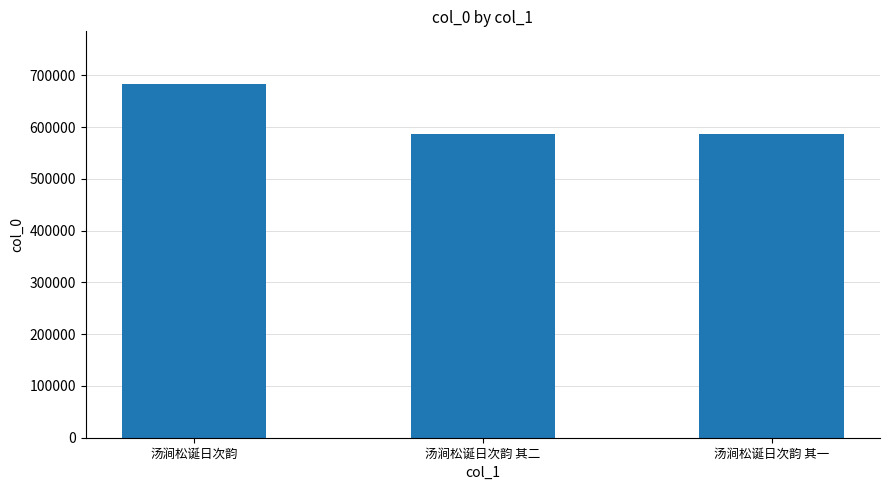

What is the sum of the values at 汤涧松诞日次韵 其一 and 汤涧松诞日次韵?

1269354